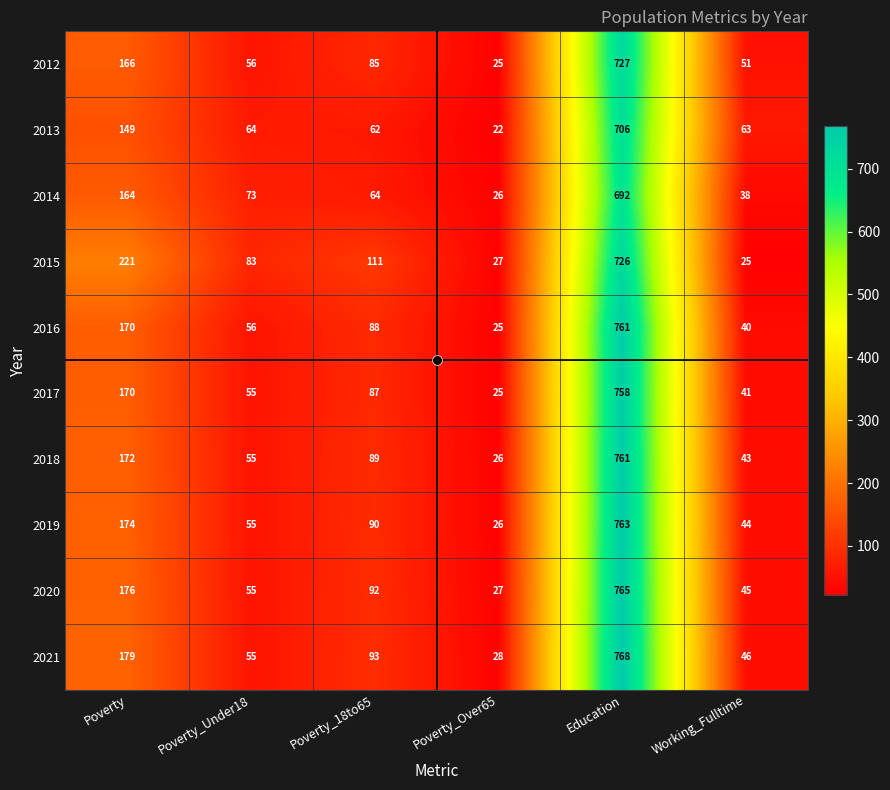

What is the spread (max minus min) of values at Poverty_Under18?

28